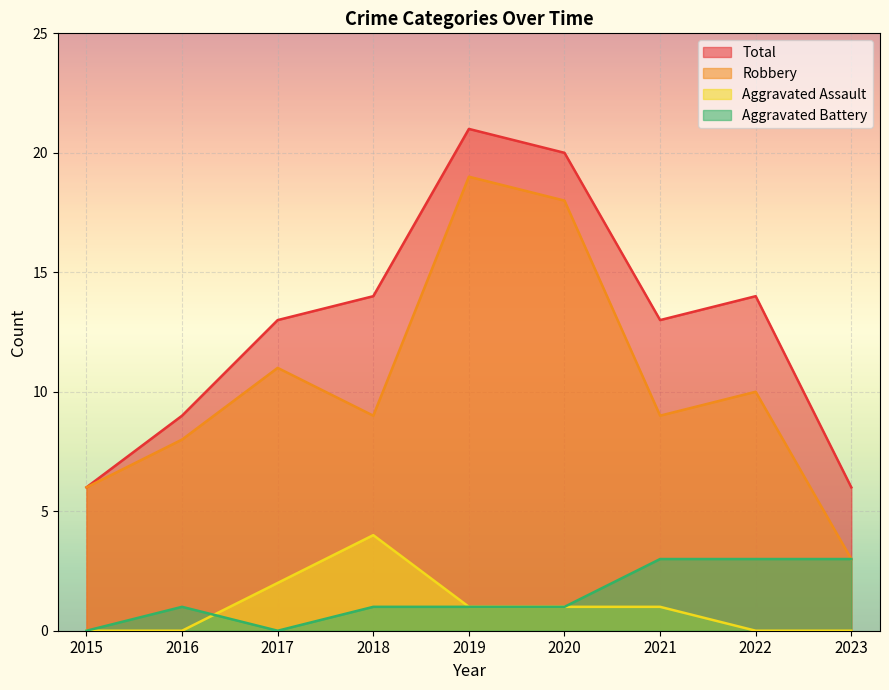

Rank the categories by Aggravated Battery value from highest to lowest.

2021, 2022, 2023, 2016, 2018, 2019, 2020, 2015, 2017